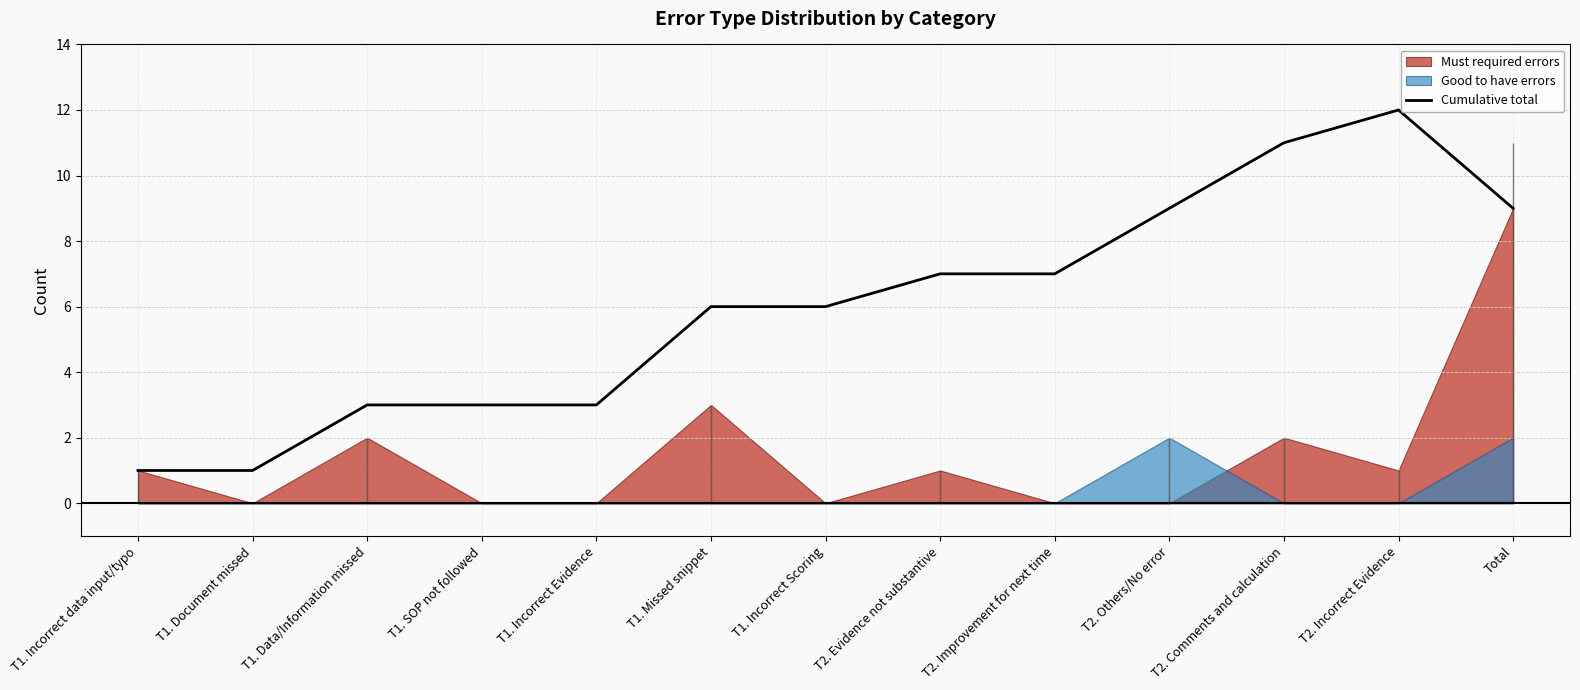

How many values are between 3 and 9?

9